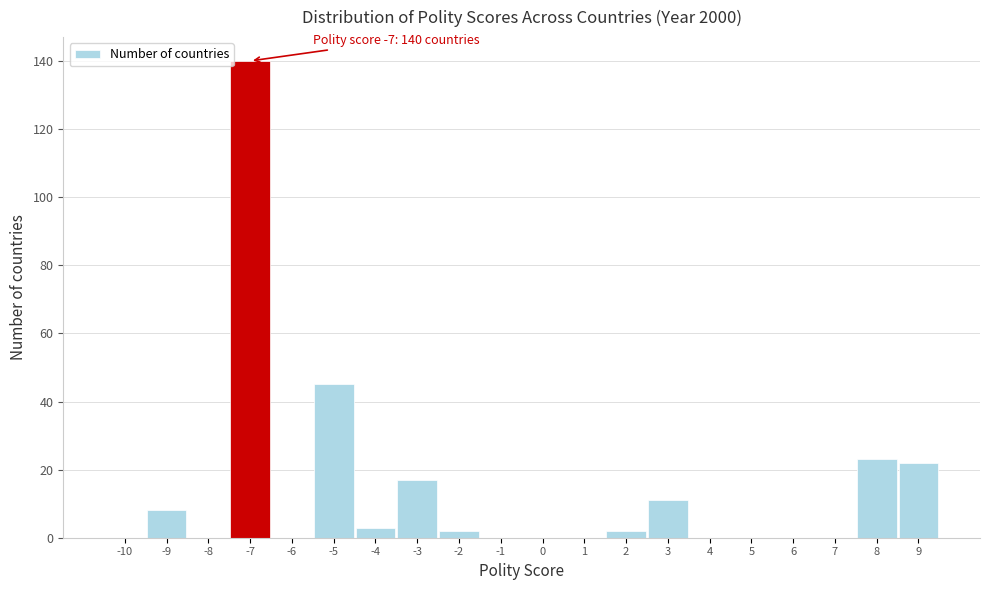

Reading left to right, what are all the values shown in this chart?

-10=0	-9=8	-8=0	-7=140	-6=0	-5=45	-4=3	-3=17	-2=2	-1=0	0=0	1=0	2=2	3=11	4=0	5=0	6=0	7=0	8=23	9=22